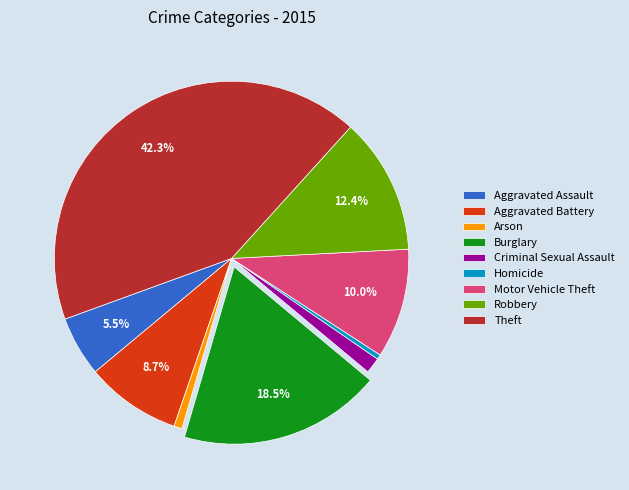

How many segments does this pie chart have?

9